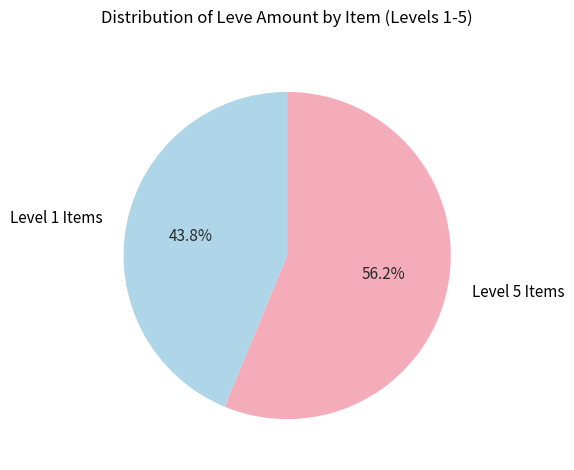

Which category has the biggest portion of the pie?

Level 5 Items